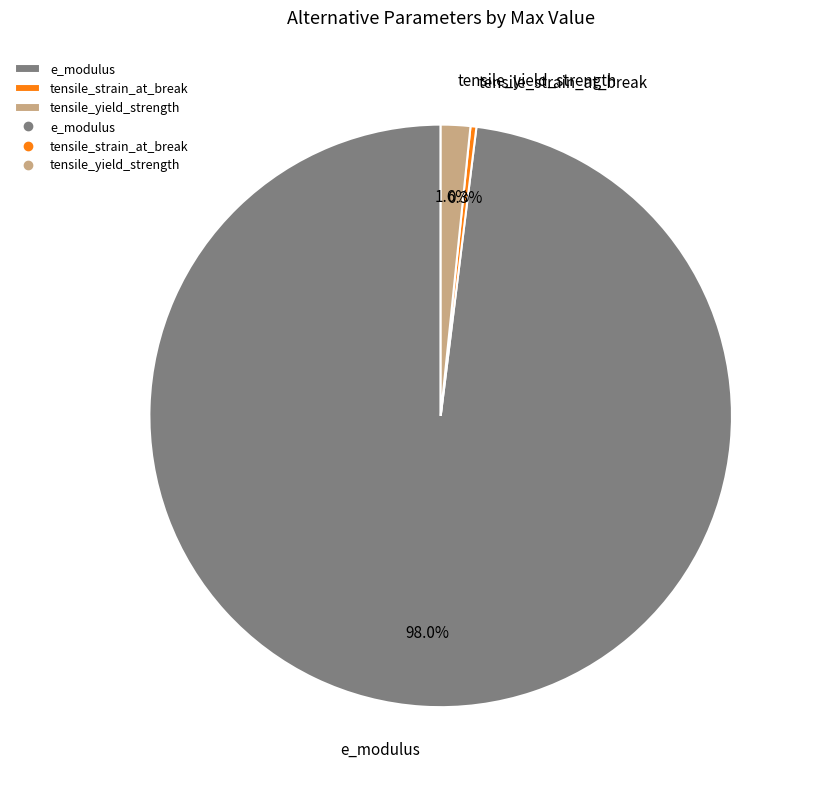

What is the majority slice?

e_modulus